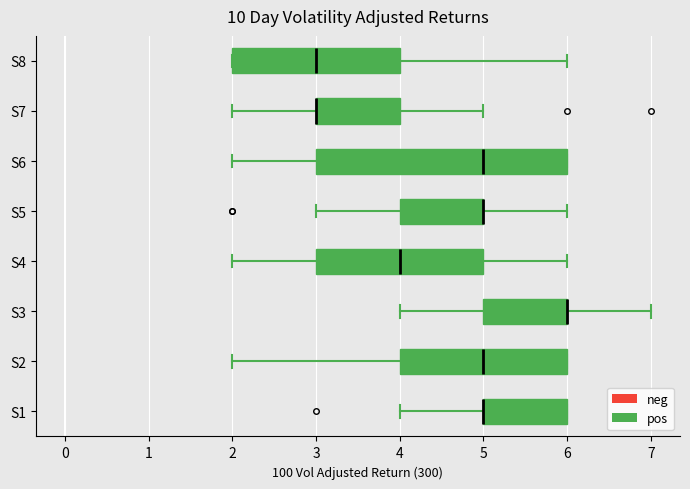

Reading bottom to top, transcribe this box plot: for each box, give where its median line is, the range the box spans, and where its two whiskers end, as read against the x-axis. The values are not printed on the chart, so give them approximately, as read against the axis.

S1: median 5 (drawn on the box's left edge), box 5 to 6, whiskers 4 to 6
S2: median 5, box 4 to 6, whiskers 2 to 6
S3: median 6 (drawn on the box's right edge), box 5 to 6, whiskers 4 to 7
S4: median 4, box 3 to 5, whiskers 2 to 6
S5: median 5 (drawn on the box's right edge), box 4 to 5, whiskers 3 to 6
S6: median 5, box 3 to 6, whiskers 2 to 6
S7: median 3 (drawn on the box's left edge), box 3 to 4, whiskers 2 to 5
S8: median 3, box 2 to 4, whiskers 2 to 6